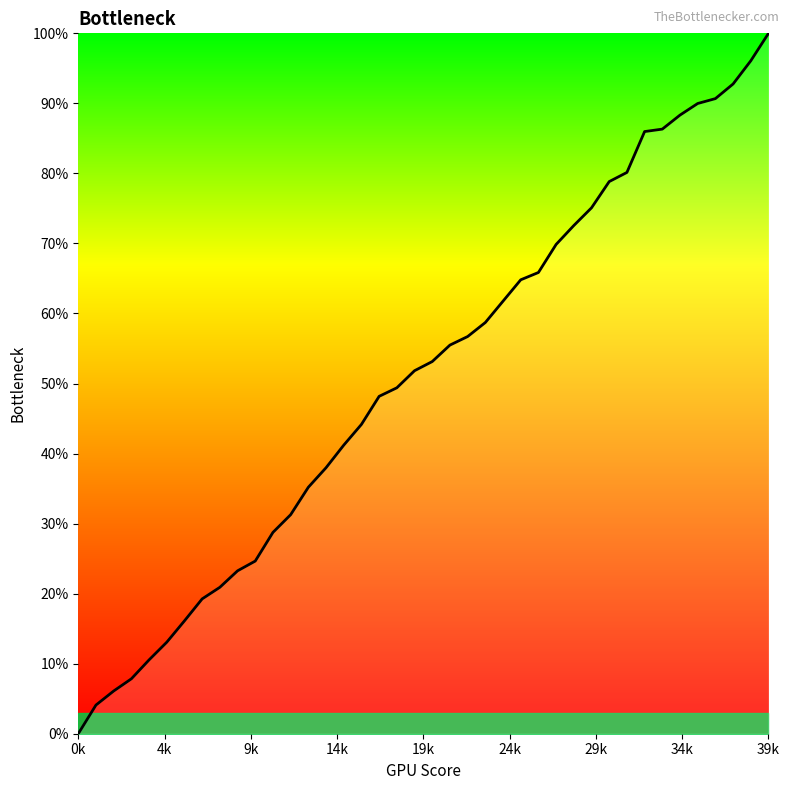

What is the difference between the maximum and minimum values?

100.0